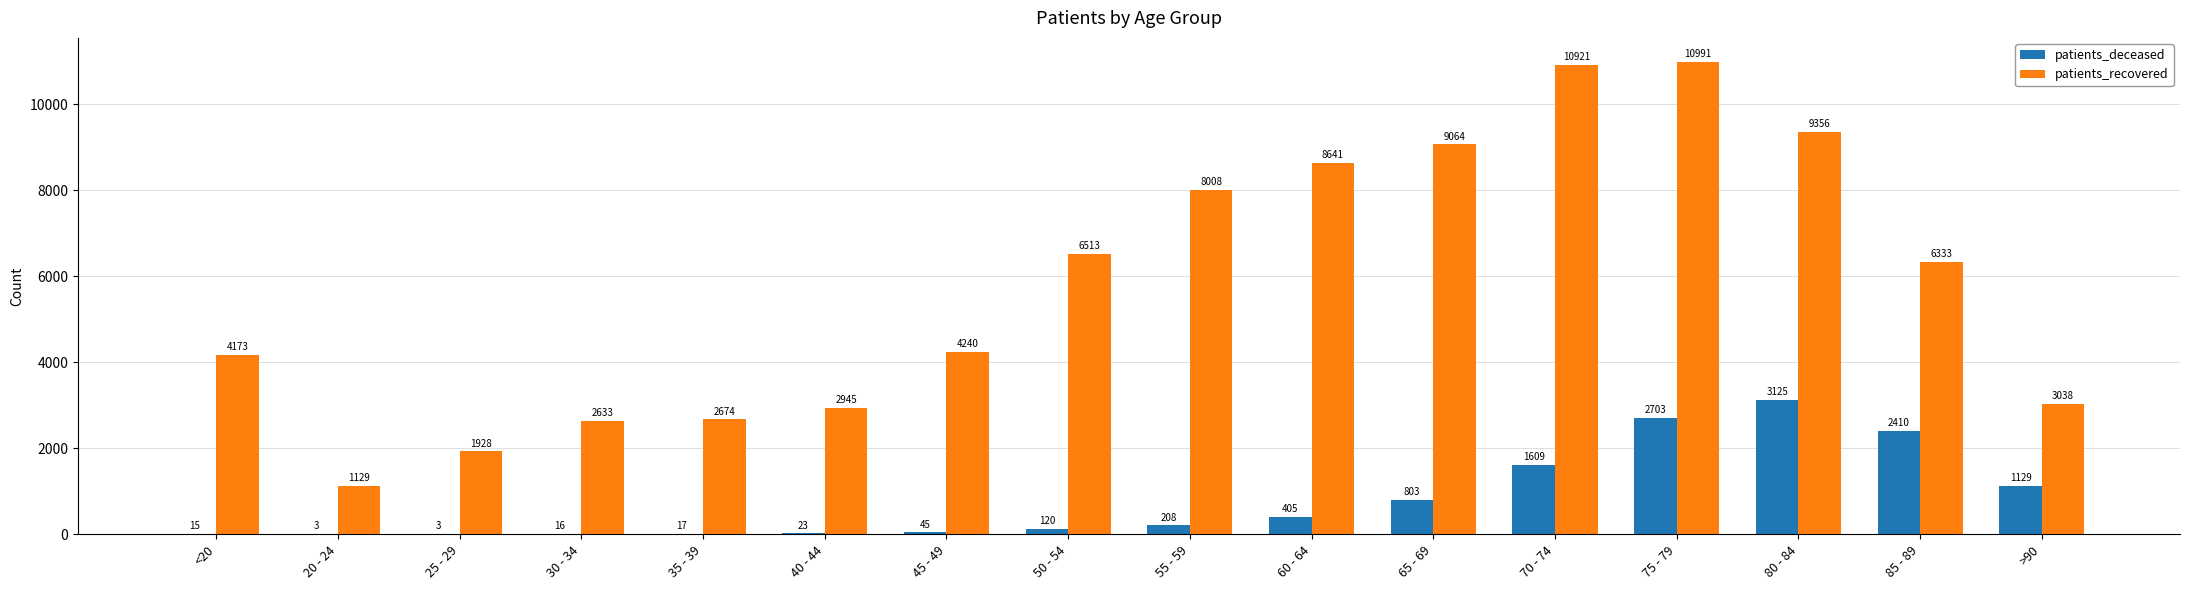

What is the greatest value displayed?

10991